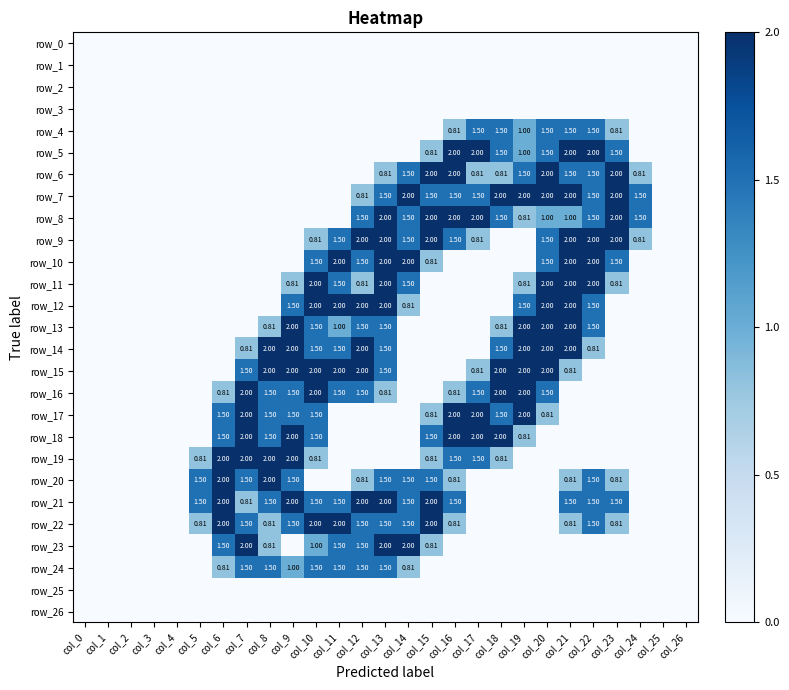

Is it true that row_24 equals 2.1 at col_11?

False